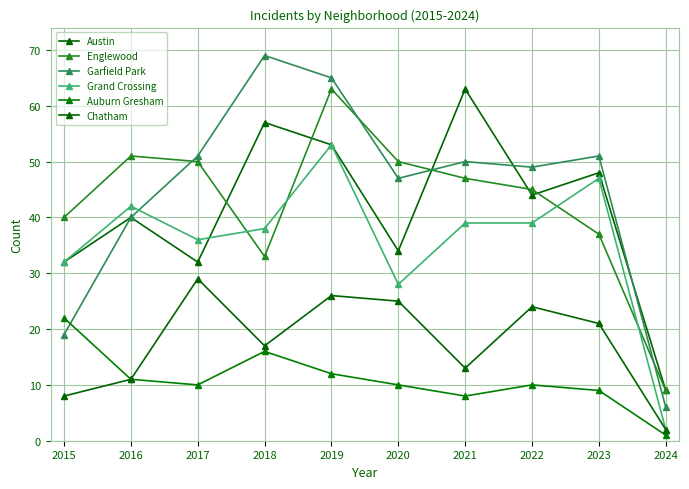

How many data points in Chatham are less than 21?

5